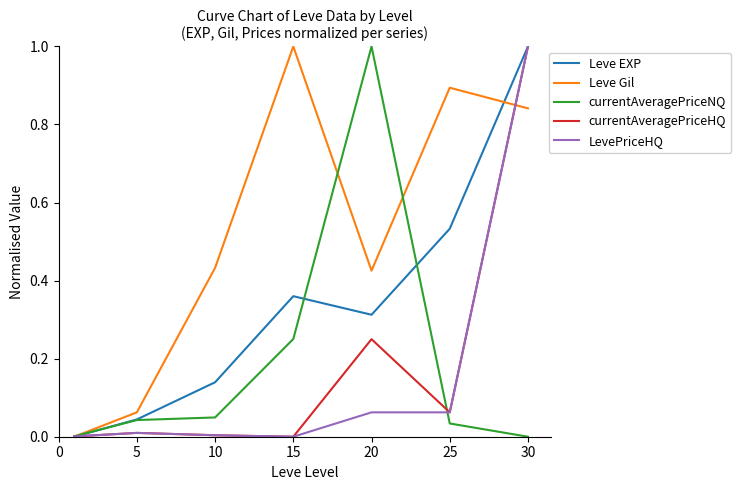

What is the highest value of the Leve Gil series?

1.0